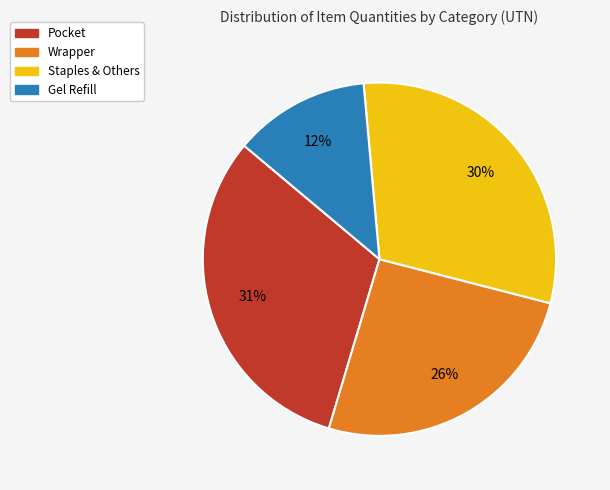

Is there a majority slice in this chart?

No